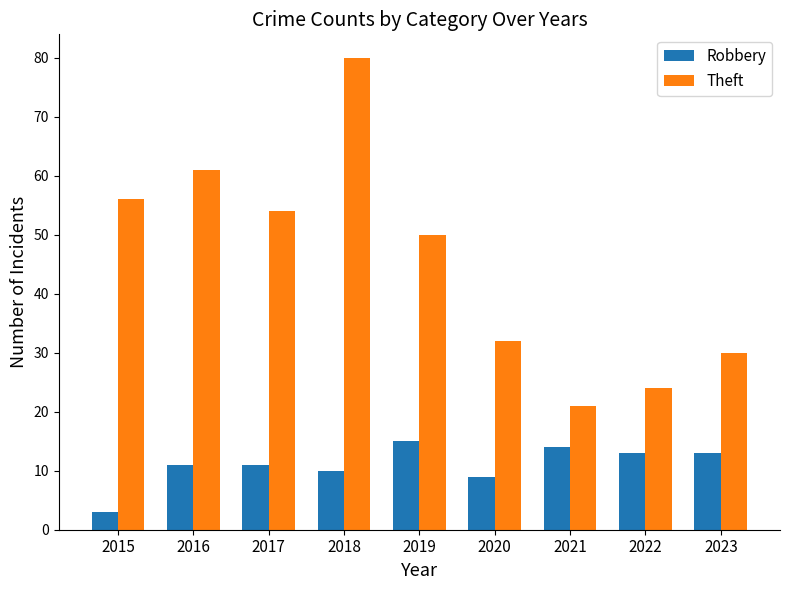

Which label corresponds to the smallest value in the chart?

2015